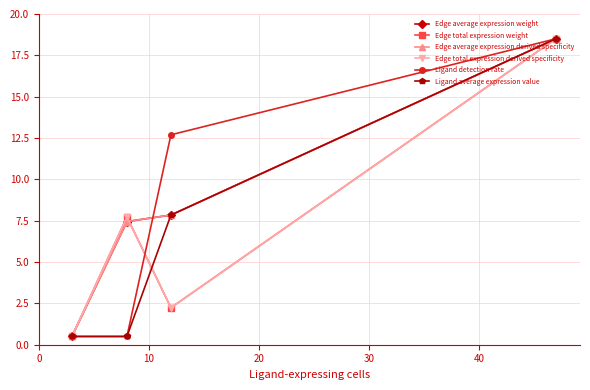

Is this an area chart (filled region under the line)?

No